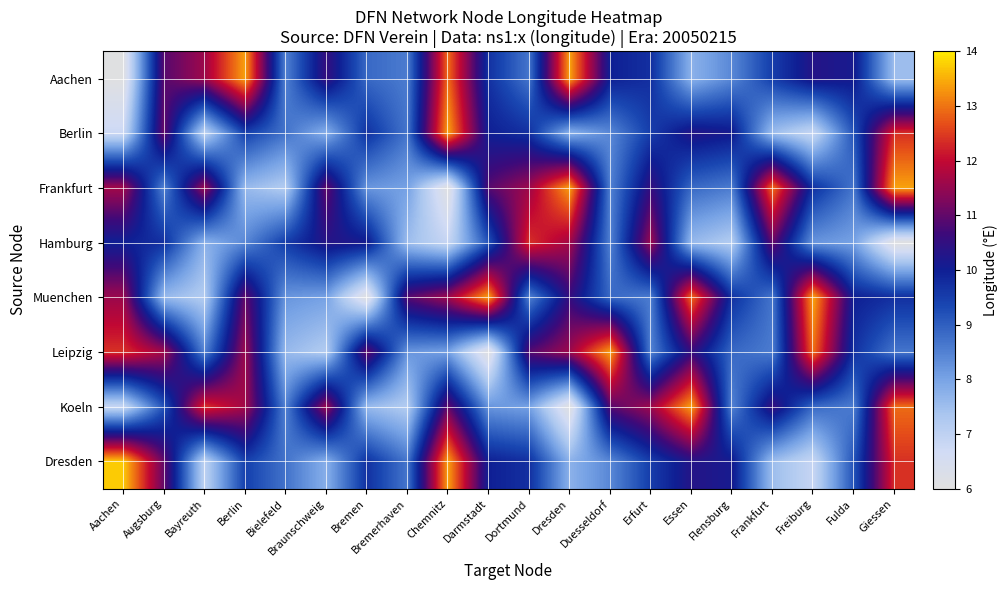

At which category is the sum across all series the highest?

Chemnitz